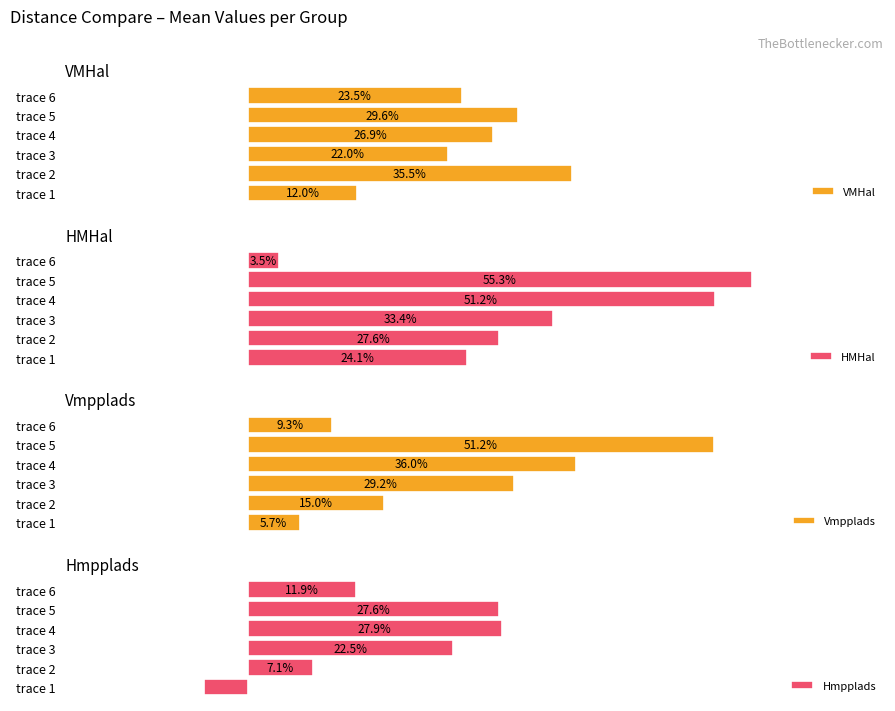

Does the chart contain stacked bars?

No